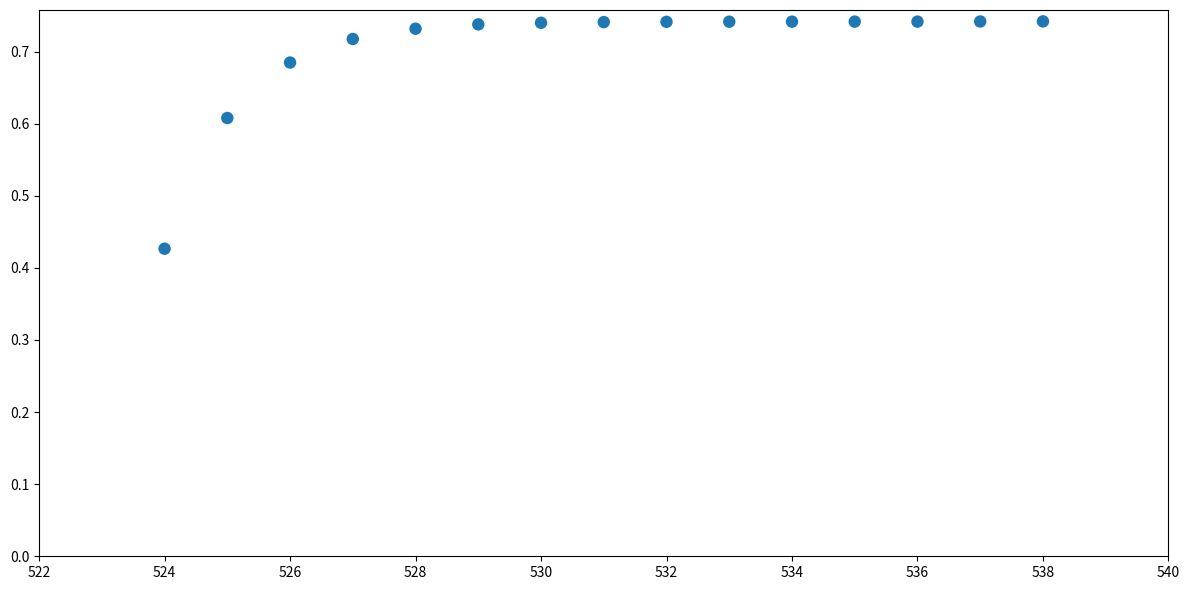

What is the range of X values (max minus min)?

14.0